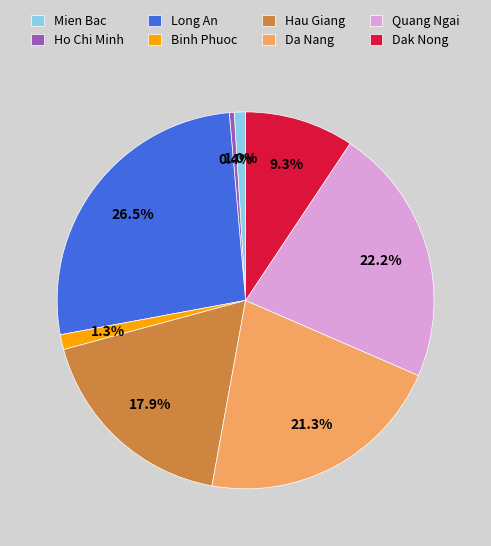

How many slices are in this pie chart?

8